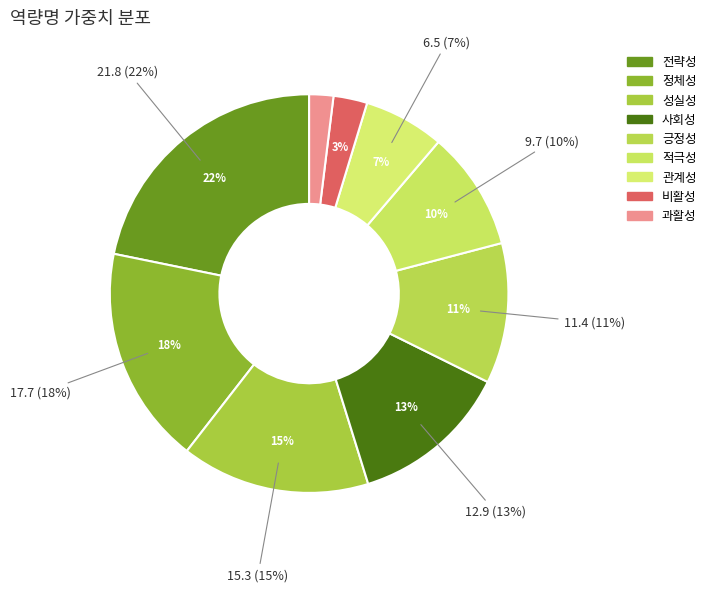

Which has a higher value, 관계성 or 정체성?

정체성